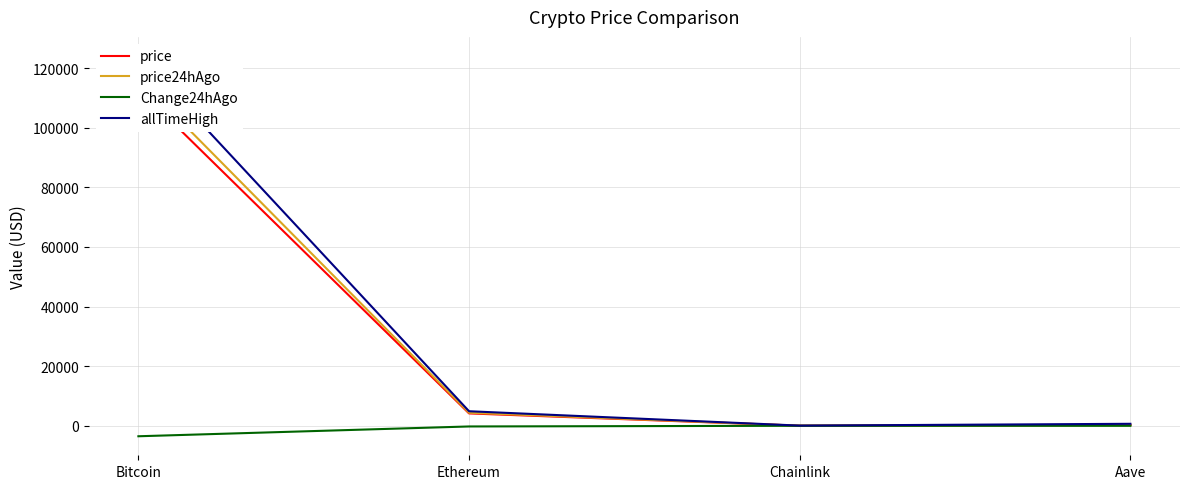

At Chainlink, list the series in order from smallest to largest.

Change24hAgo, price, price24hAgo, allTimeHigh